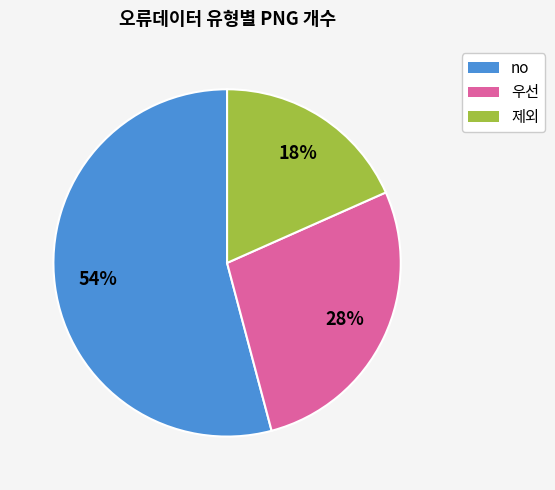

Is there a majority slice in this chart?

Yes